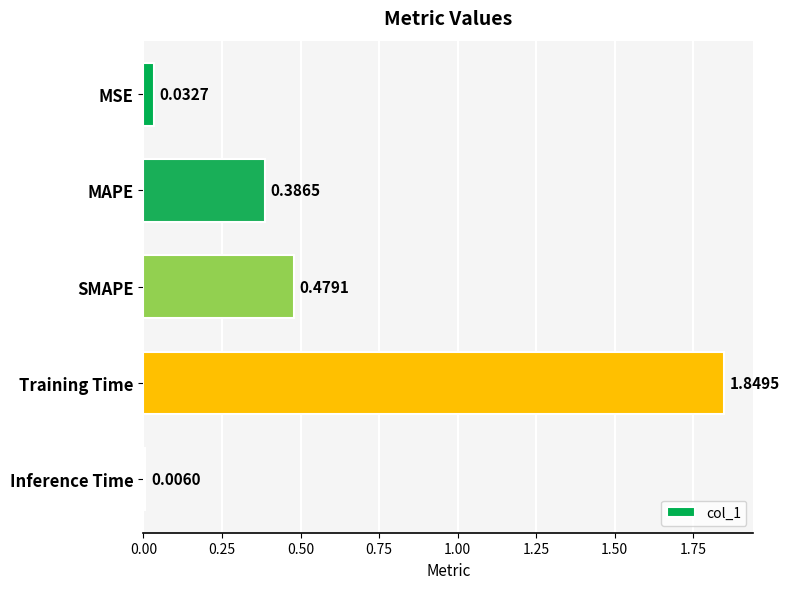

Which label corresponds to the largest value in the chart?

Training Time